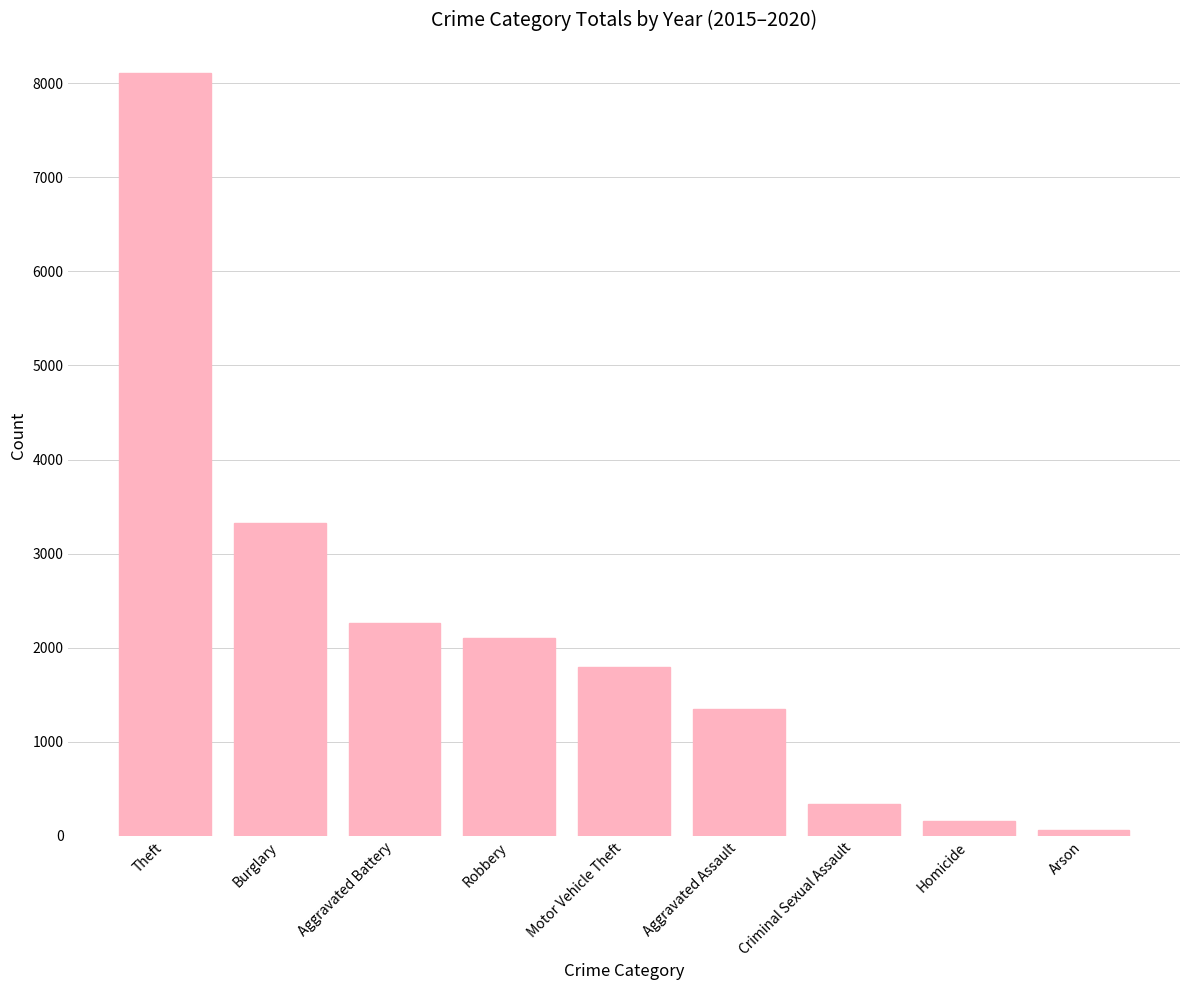

What is the greatest value displayed?

8112